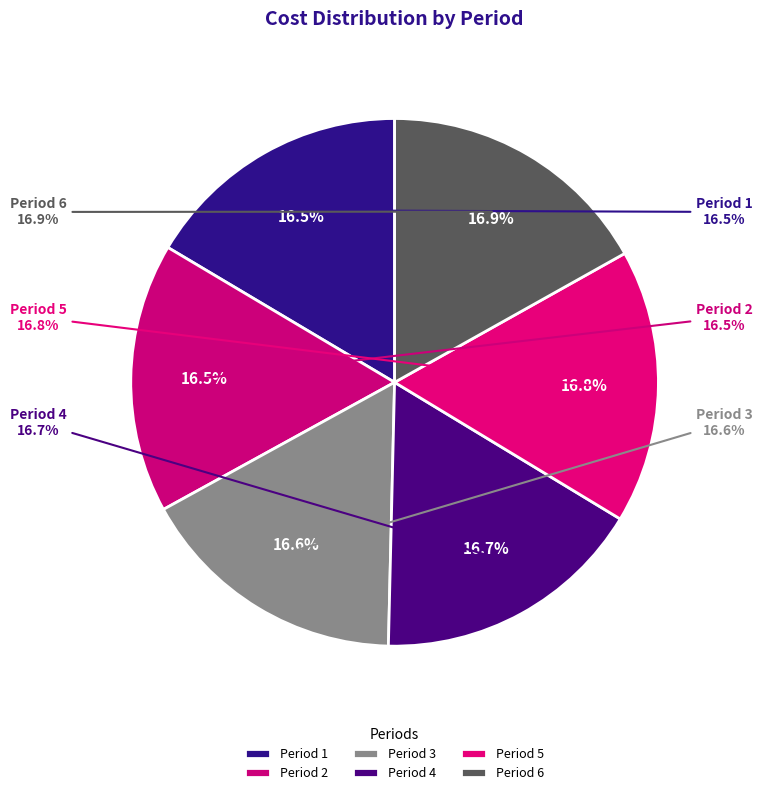

What is the smallest slice in the pie chart?

1